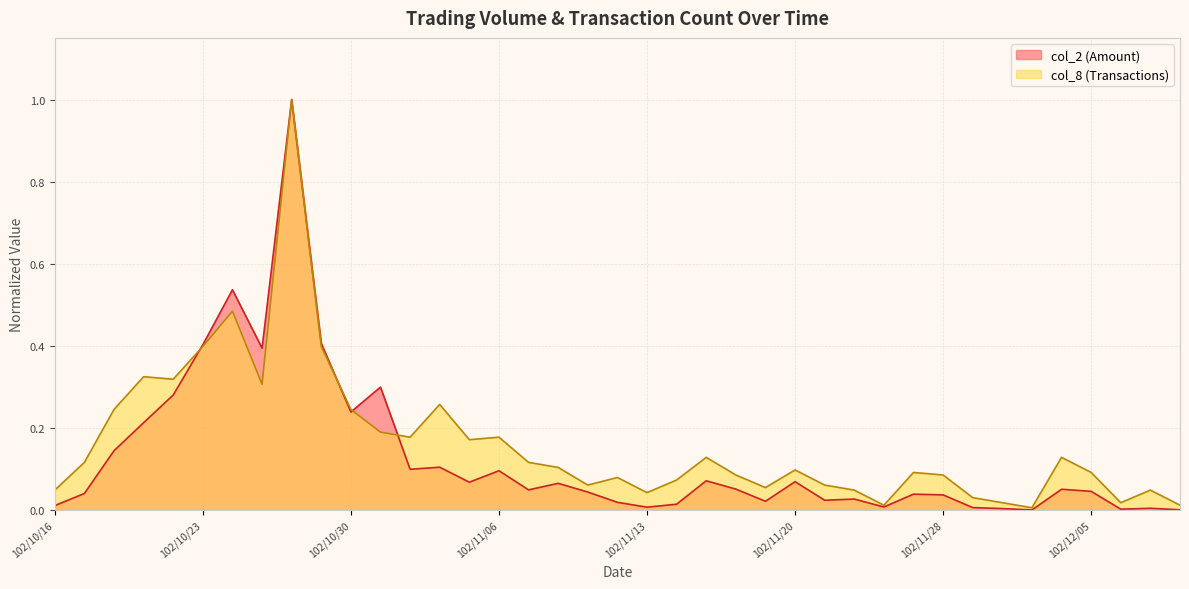

Reading left to right, transcribe all the data shown in this chart.

col_2: 102/10/16=0.0	102/10/17=0.0	102/10/18=0.1	102/10/21=0.2	102/10/22=0.3	102/10/23=0.4	102/10/24=0.5	102/10/25=0.4	102/10/28=1.0	102/10/29=0.4	102/10/30=0.2	102/10/31=0.3	102/11/01=0.1	102/11/04=0.1	102/11/05=0.1	102/11/06=0.1	102/11/07=0.0	102/11/08=0.1	102/11/11=0.0	102/11/12=0.0	102/11/13=0.0	102/11/14=0.0	102/11/15=0.1	102/11/18=0.1	102/11/19=0.0	102/11/20=0.1	102/11/21=0.0	102/11/22=0.0	102/11/25=0.0	102/11/27=0.0	102/11/28=0.0	102/11/29=0.0	102/12/02=0.0	102/12/03=0.0	102/12/04=0.1	102/12/05=0.0	102/12/06=0.0	102/12/09=0.0	102/12/10=0.0
col_8: 102/10/16=0.0	102/10/17=0.1	102/10/18=0.2	102/10/21=0.3	102/10/22=0.3	102/10/23=0.4	102/10/24=0.5	102/10/25=0.3	102/10/28=1.0	102/10/29=0.4	102/10/30=0.2	102/10/31=0.2	102/11/01=0.2	102/11/04=0.3	102/11/05=0.2	102/11/06=0.2	102/11/07=0.1	102/11/08=0.1	102/11/11=0.1	102/11/12=0.1	102/11/13=0.0	102/11/14=0.1	102/11/15=0.1	102/11/18=0.1	102/11/19=0.1	102/11/20=0.1	102/11/21=0.1	102/11/22=0.0	102/11/25=0.0	102/11/27=0.1	102/11/28=0.1	102/11/29=0.0	102/12/02=0.0	102/12/03=0.0	102/12/04=0.1	102/12/05=0.1	102/12/06=0.0	102/12/09=0.0	102/12/10=0.0